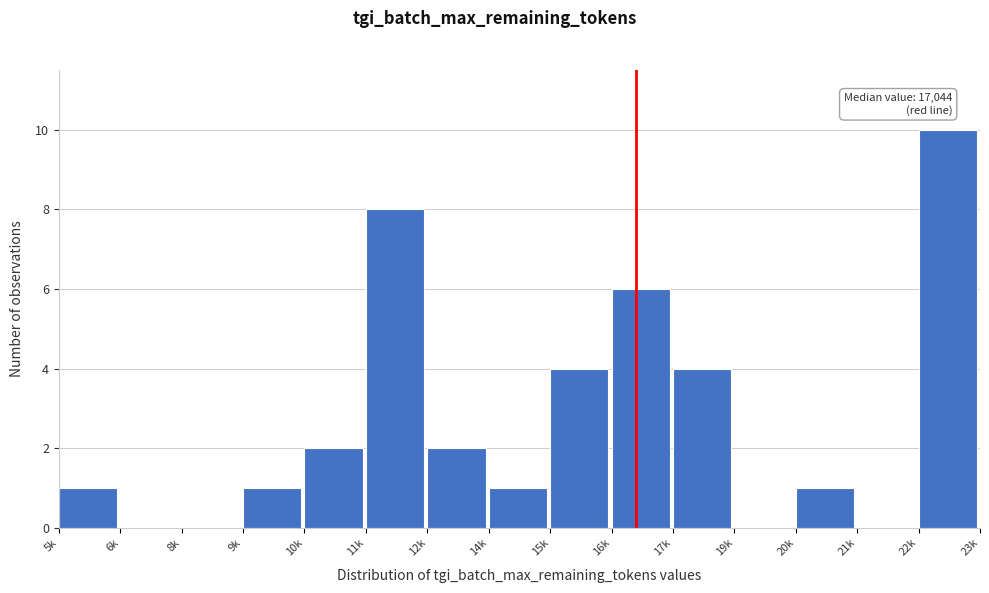

Reading right to left, list all the values displayed in this chart.

22k=10	21k=0	20k=1	19k=0	17k=4	16k=6	15k=4	14k=1	12k=2	11k=8	10k=2	9k=1	8k=0	6k=0	5k=1